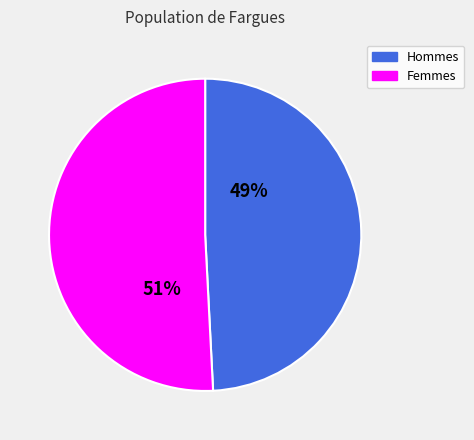

Is the sum of Femmes and Hommes greater than half?

Yes